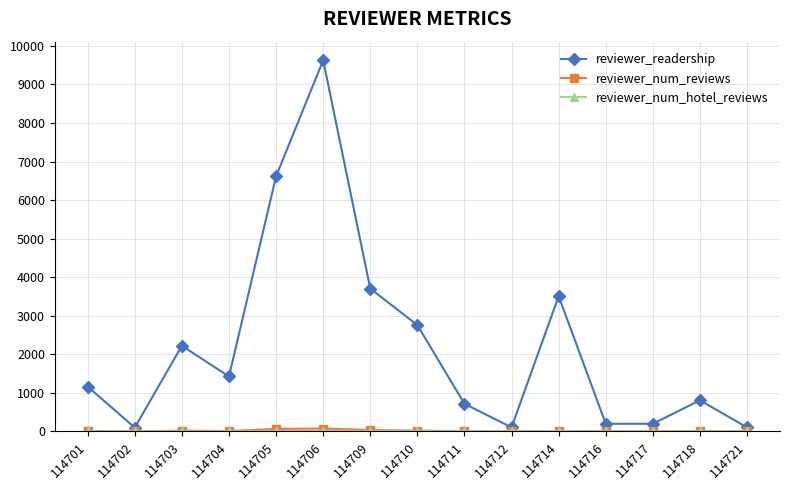

True or false: reviewer_readership has more than 1 interior local peaks.

True